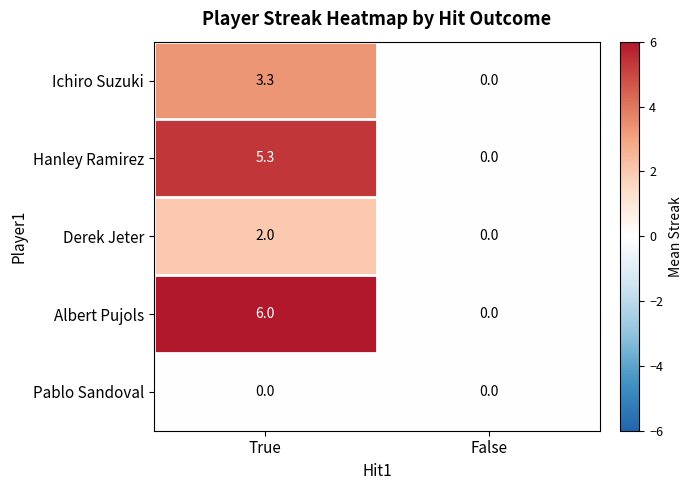

Between True and False, which series saw the biggest shift?

Albert Pujols